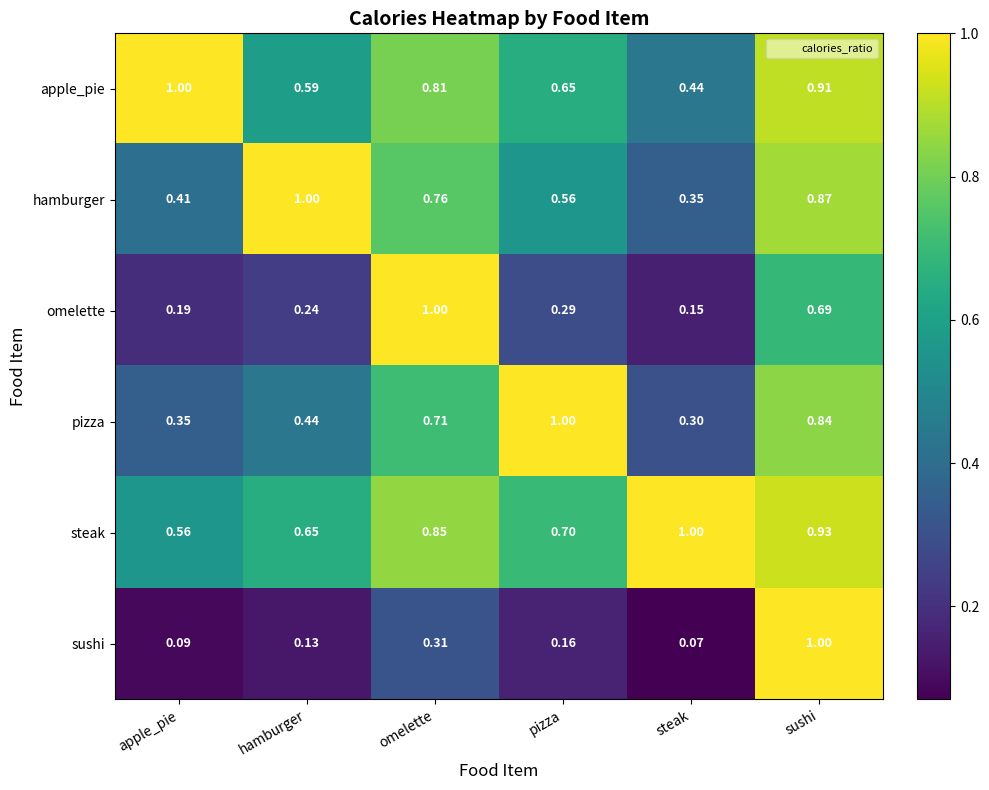

Which series has the largest total across all categories?

steak